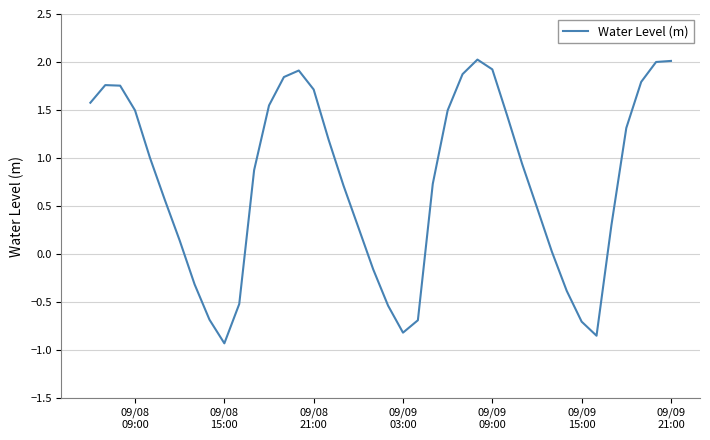

What is the smallest value displayed?

-0.9